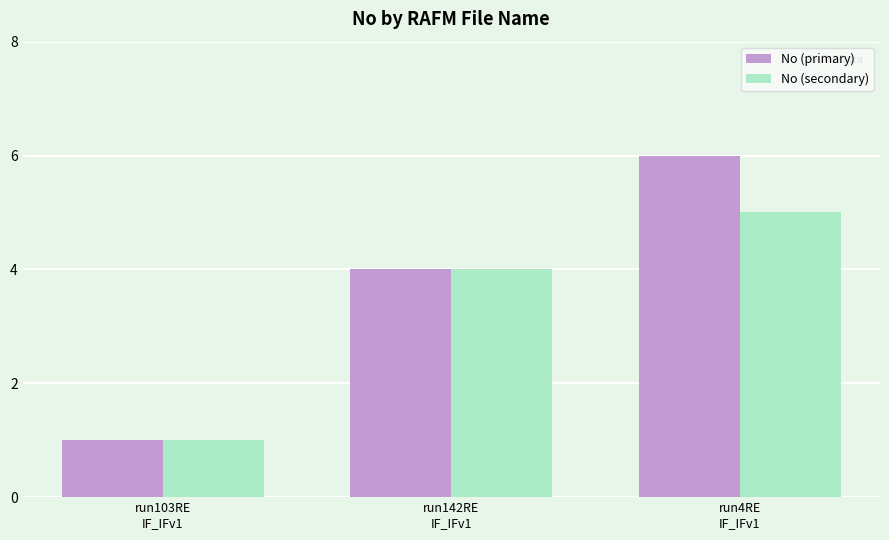

At which label does No (primary) reach its minimum?

run103RE
IF_IFv1